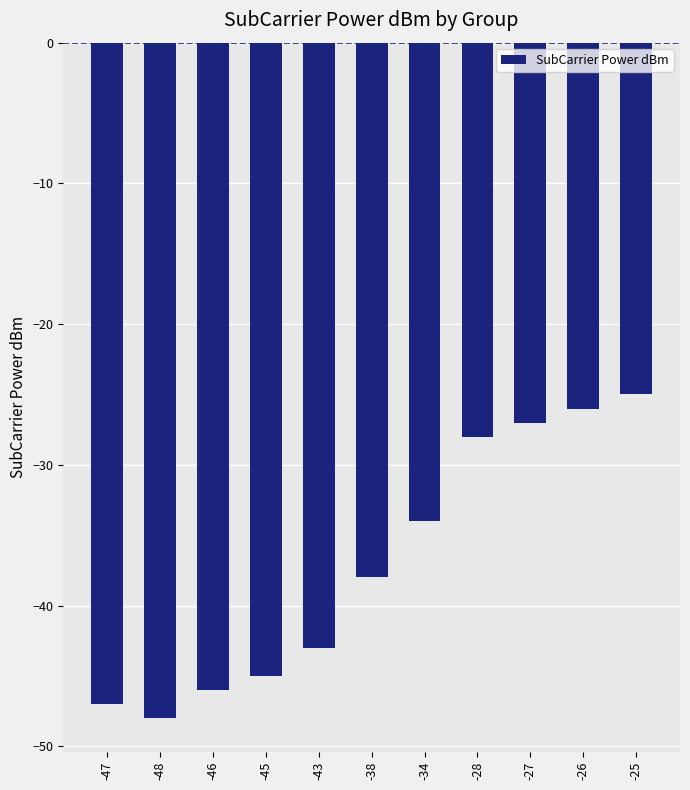

Count the number of values greater than -38.

5